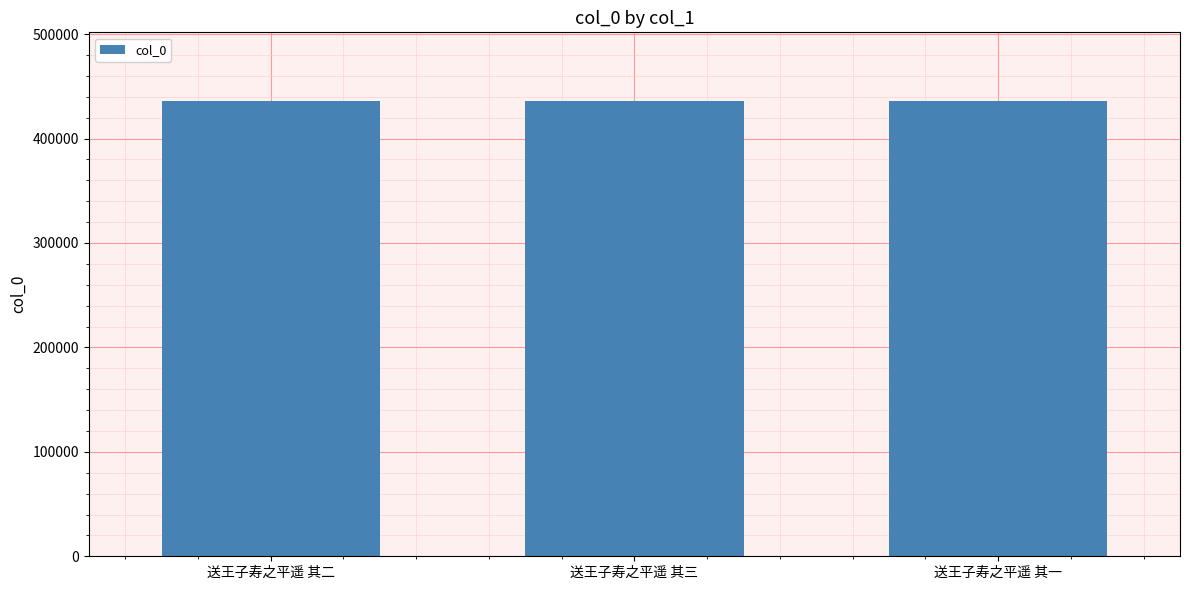

What is the minimum value shown in the chart?

436136